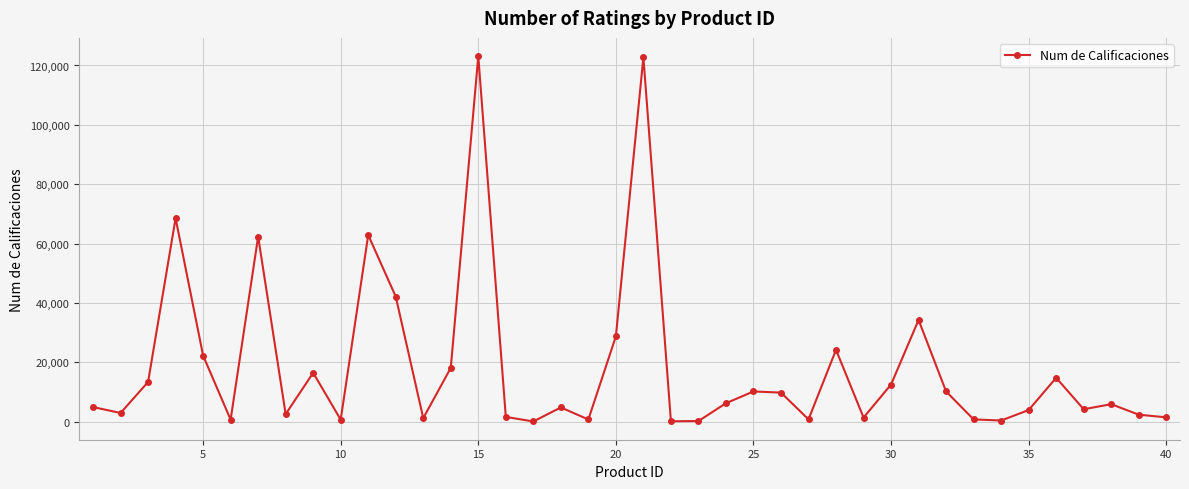

What is the maximum value shown in the chart?

123146